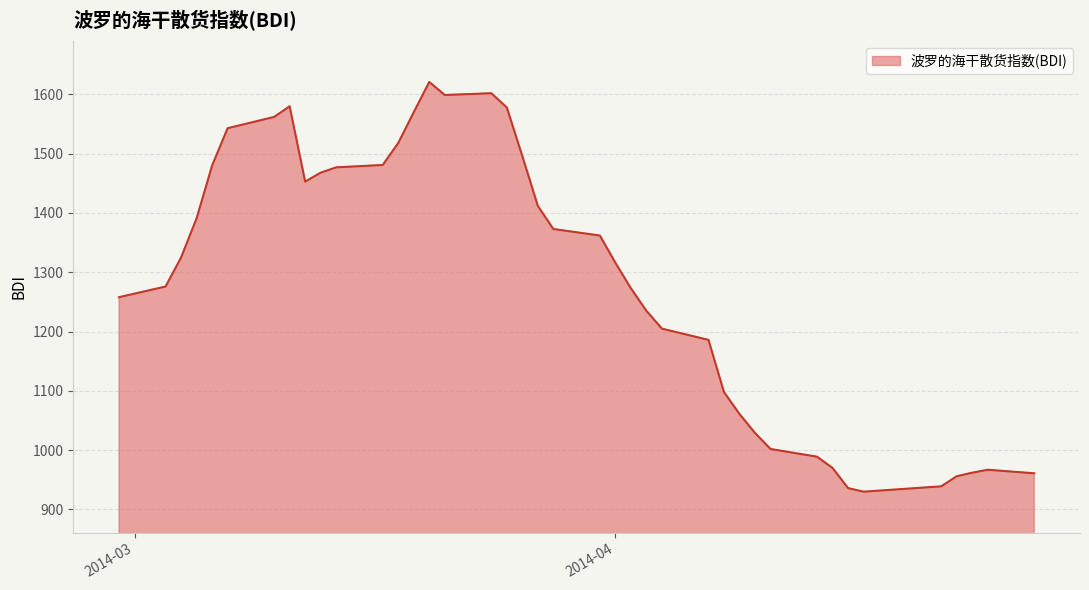

What is the greatest value displayed?

1621